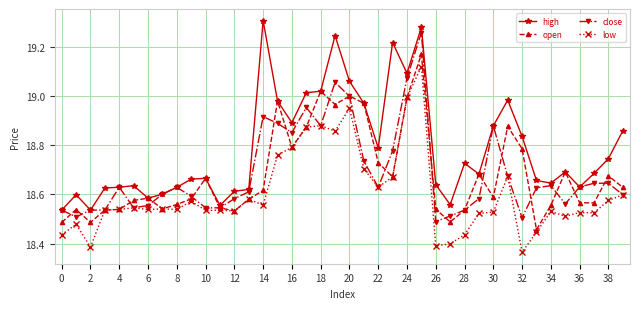

Does the chart display data point markers on the line(s)?

Yes